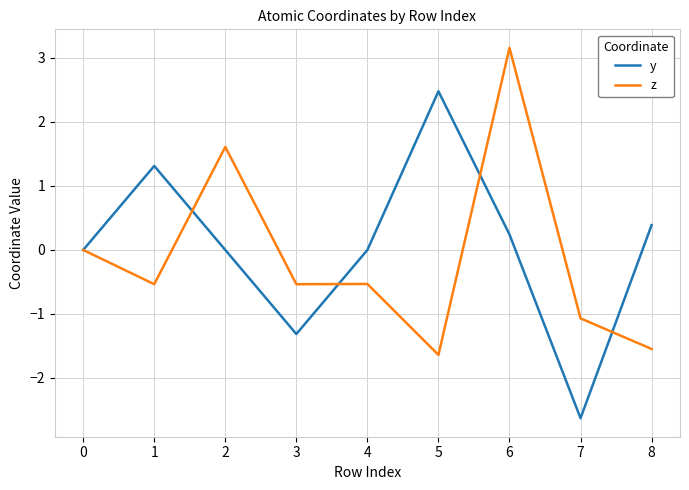

List the series in order of their peak value, lowest first.

y, z